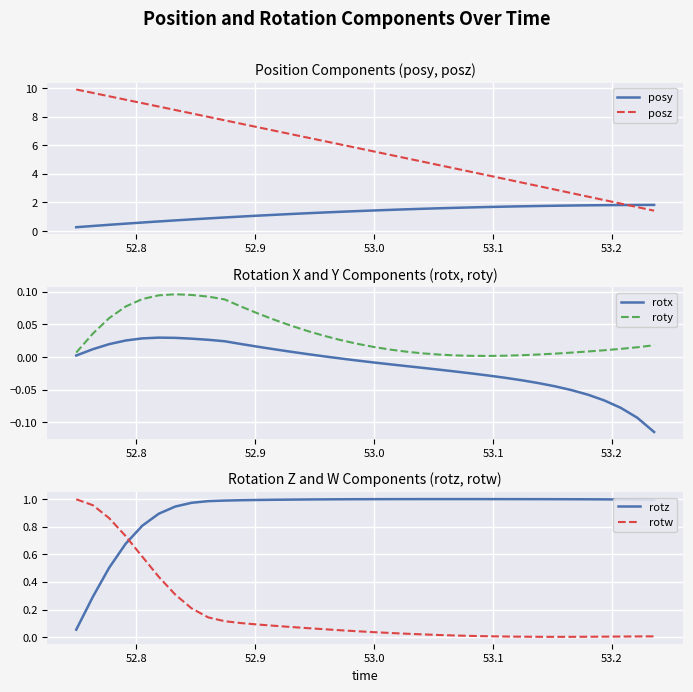

How many times do rotw and rotz cross each other?

1